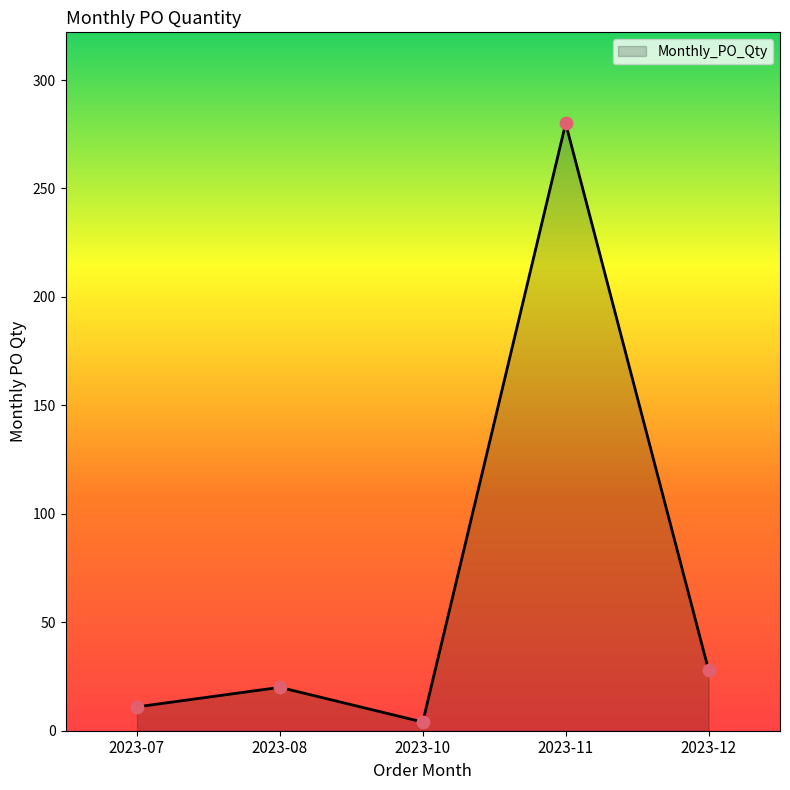

Between 2023-12 and 2023-10, which is larger?

2023-12